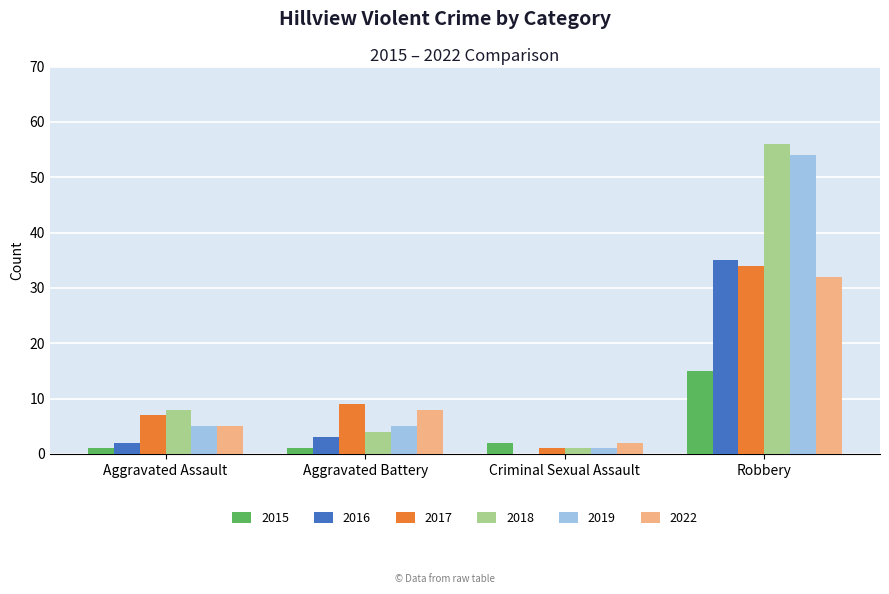

What is the sum of all 2019 values?

65